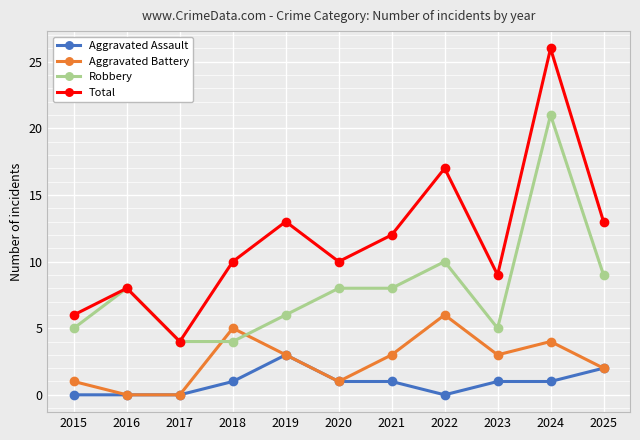

Reading left to right, list all the values displayed in this chart.

Aggravated Assault: 2015=0	2016=0	2017=0	2018=1	2019=3	2020=1	2021=1	2022=0	2023=1	2024=1	2025=2
Aggravated Battery: 2015=1	2016=0	2017=0	2018=5	2019=3	2020=1	2021=3	2022=6	2023=3	2024=4	2025=2
Robbery: 2015=5	2016=8	2017=4	2018=4	2019=6	2020=8	2021=8	2022=10	2023=5	2024=21	2025=9
Total: 2015=6	2016=8	2017=4	2018=10	2019=13	2020=10	2021=12	2022=17	2023=9	2024=26	2025=13